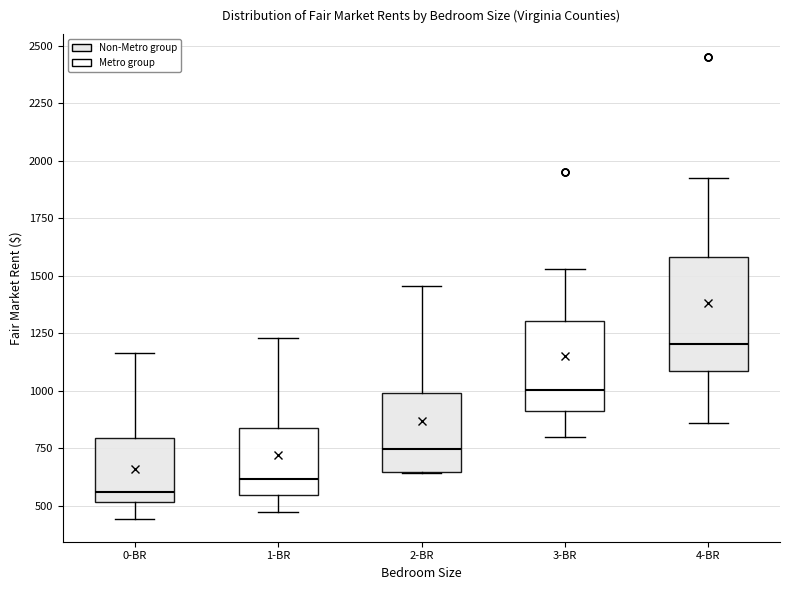

Reading left to right, transcribe this box plot: for each box, give where its median line is, the range the box spans, and where its two whiskers end, as read against the y-axis. The values are not printed on the chart, so give them approximately, as read against the axis.

0-BR: median 550, box 500 to 800, whiskers 450 to 1150
1-BR: median 600, box 550 to 850, whiskers 500 to 1250
2-BR: median 750, box 650 to 1000, whiskers 650 to 1450
3-BR: median 1000, box 900 to 1300, whiskers 800 to 1550
4-BR: median 1200, box 1100 to 1600, whiskers 850 to 1950